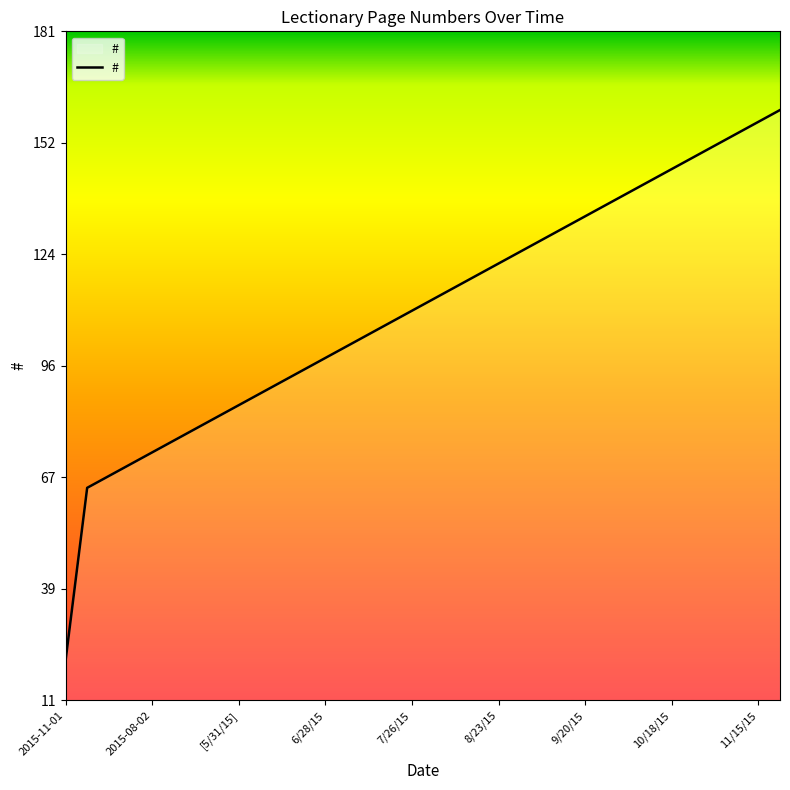

Reading right to left, extract all data points from this chart.

161	158	155	152	149	146	143	140	137	134	131	128	125	122	119	116	113	110	107	104	101	98	95	92	89	86	83	80	77	74	71	68	65	21